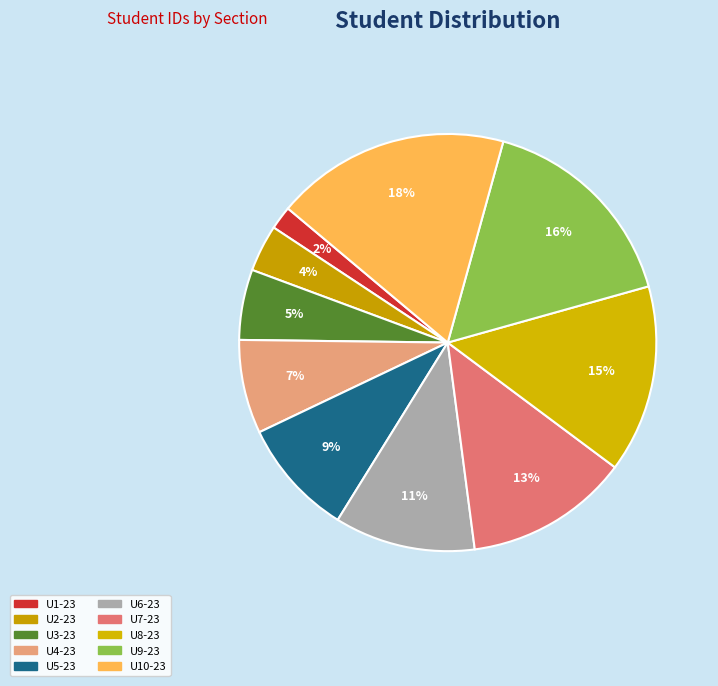

To the nearest percent, what is the average slice percentage?

10%